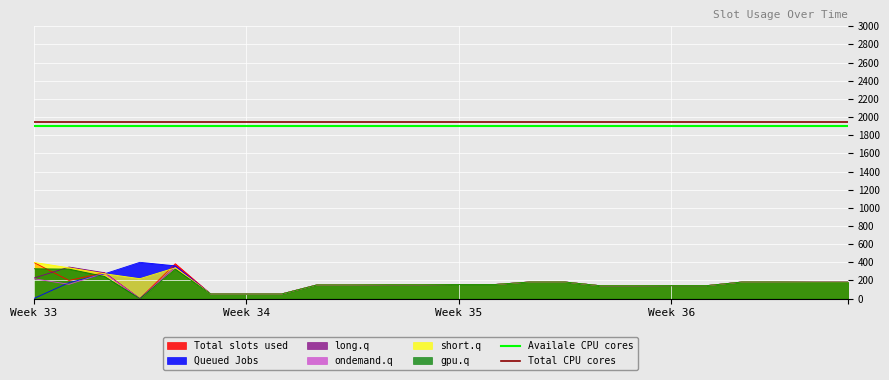

At which category is the sum across all series the highest?

Week 33